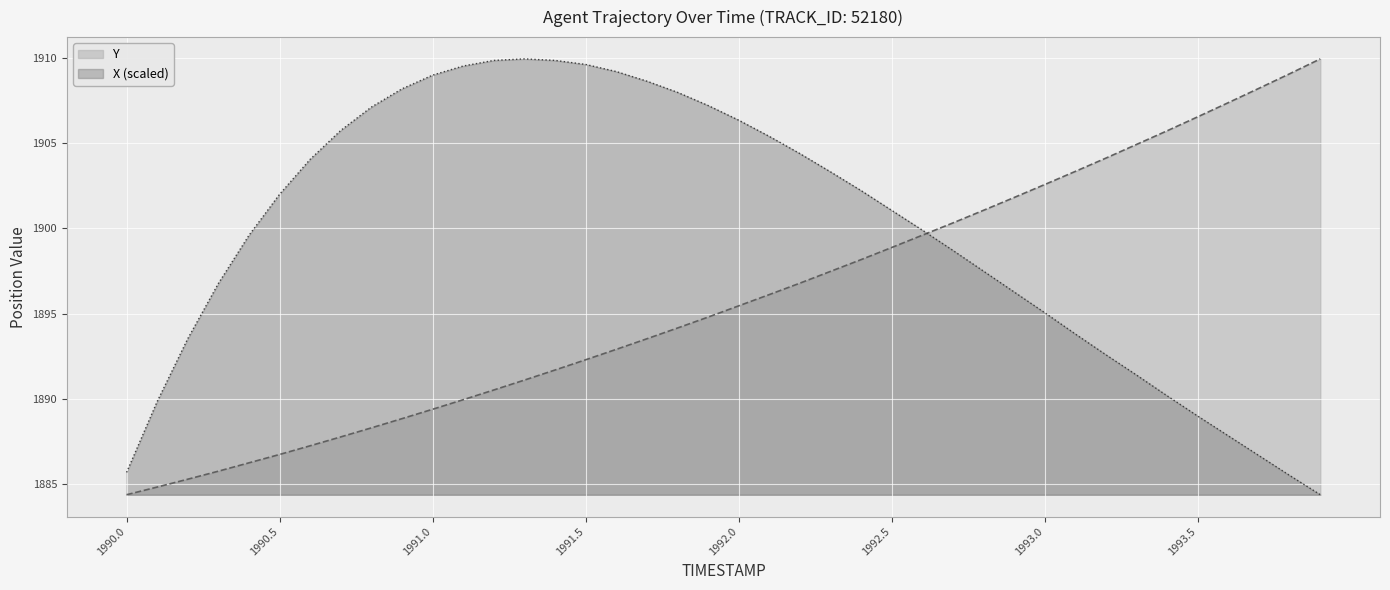

How many lines are shown in the chart?

2